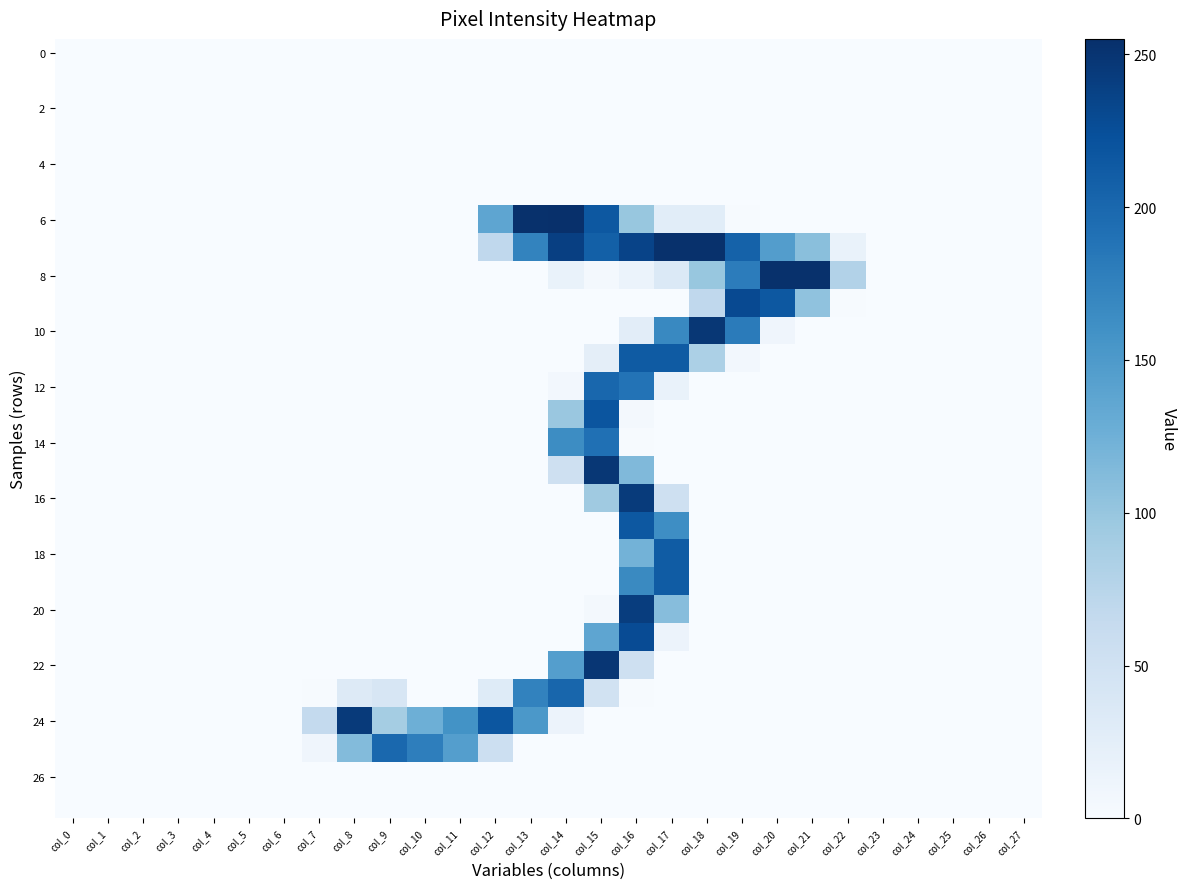

At how many categories does at least one series exceed 138?

14